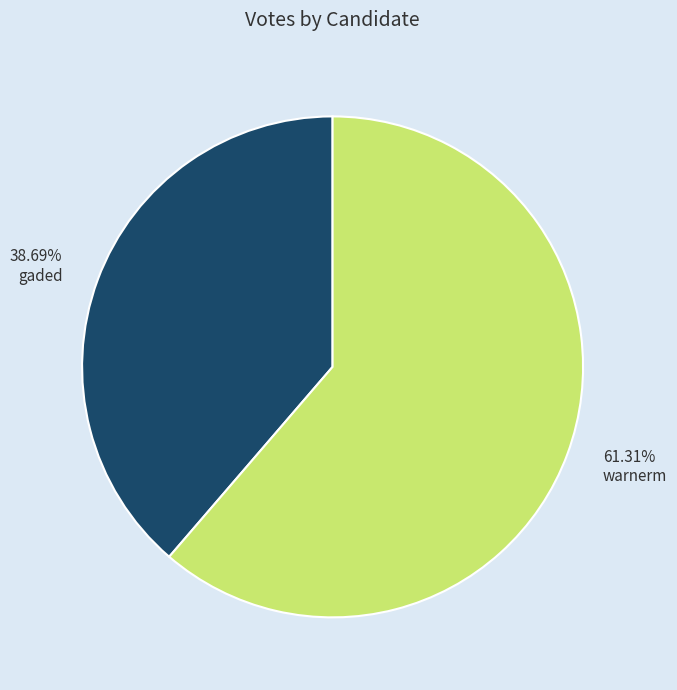

Does gaded account for over 50% of the chart?

No